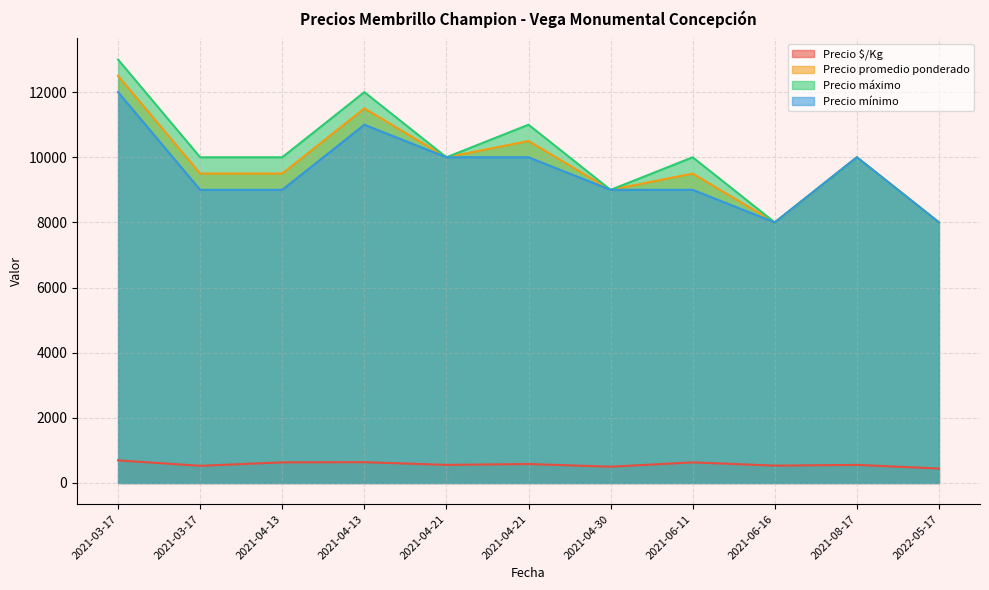

Between 2021-06-11 and 2021-03-17, which is larger?

2021-03-17